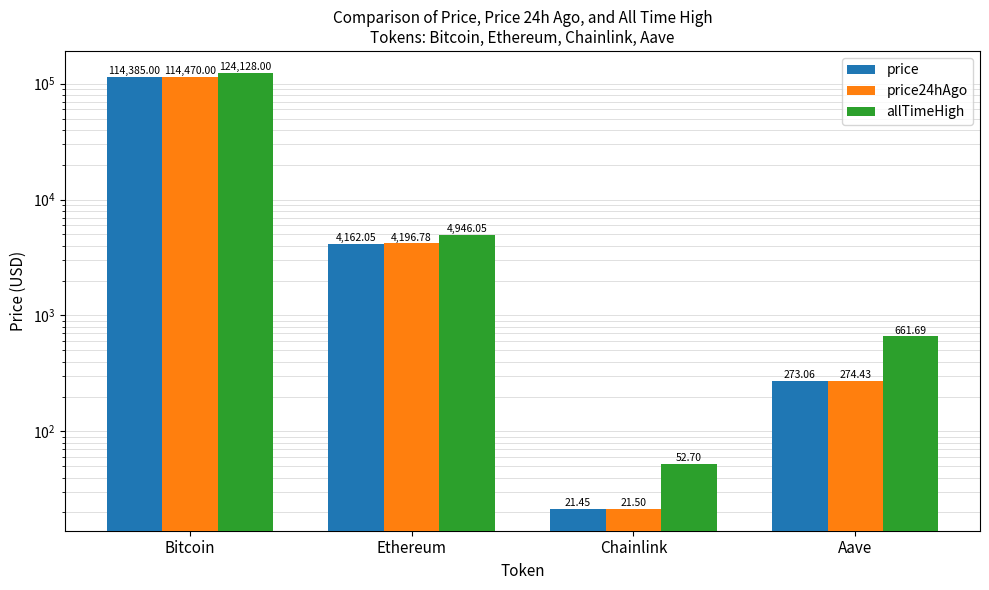

What is the label of the 4th bar from the right?

Bitcoin